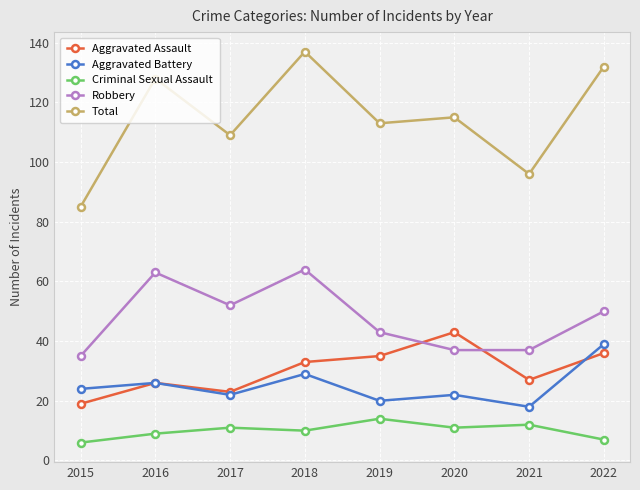

Reading left to right, list all the values displayed in this chart.

Aggravated Assault: 2015=19	2016=26	2017=23	2018=33	2019=35	2020=43	2021=27	2022=36
Aggravated Battery: 2015=24	2016=26	2017=22	2018=29	2019=20	2020=22	2021=18	2022=39
Criminal Sexual Assault: 2015=6	2016=9	2017=11	2018=10	2019=14	2020=11	2021=12	2022=7
Robbery: 2015=35	2016=63	2017=52	2018=64	2019=43	2020=37	2021=37	2022=50
Total: 2015=85	2016=128	2017=109	2018=137	2019=113	2020=115	2021=96	2022=132